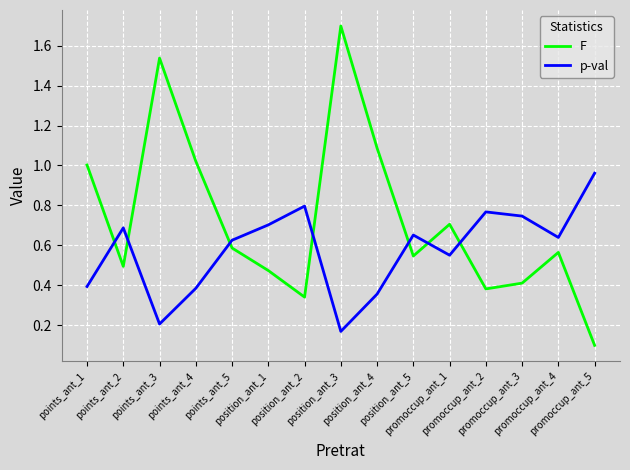

Which series has the largest total across all categories?

F